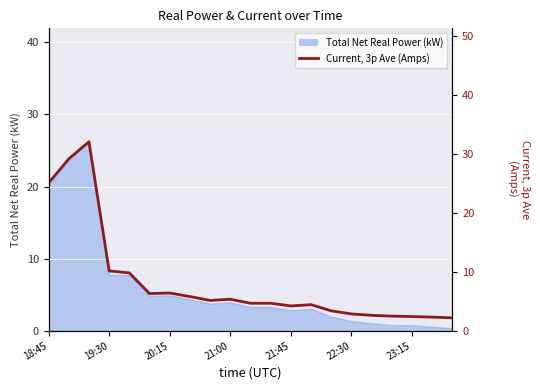

Reading left to right, what are all the values shown in this chart?

25.0	29.1	32.0	10.1	9.8	6.3	6.4	5.8	5.1	5.3	4.7	4.7	4.2	4.4	3.4	2.9	2.6	2.5	2.4	2.3	2.2